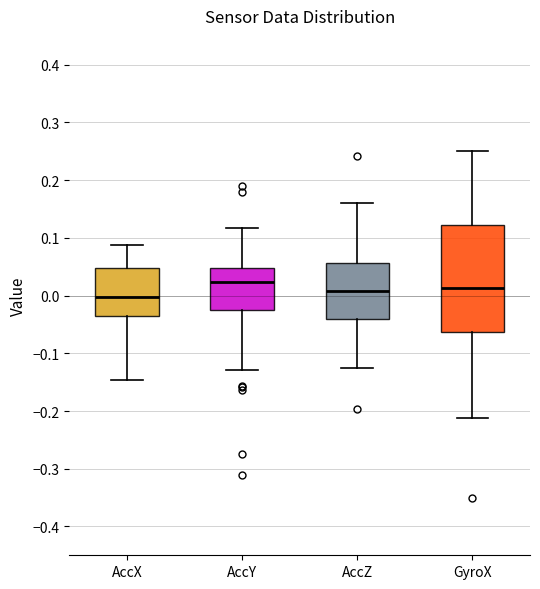

Which box's median line is the lowest?

AccX